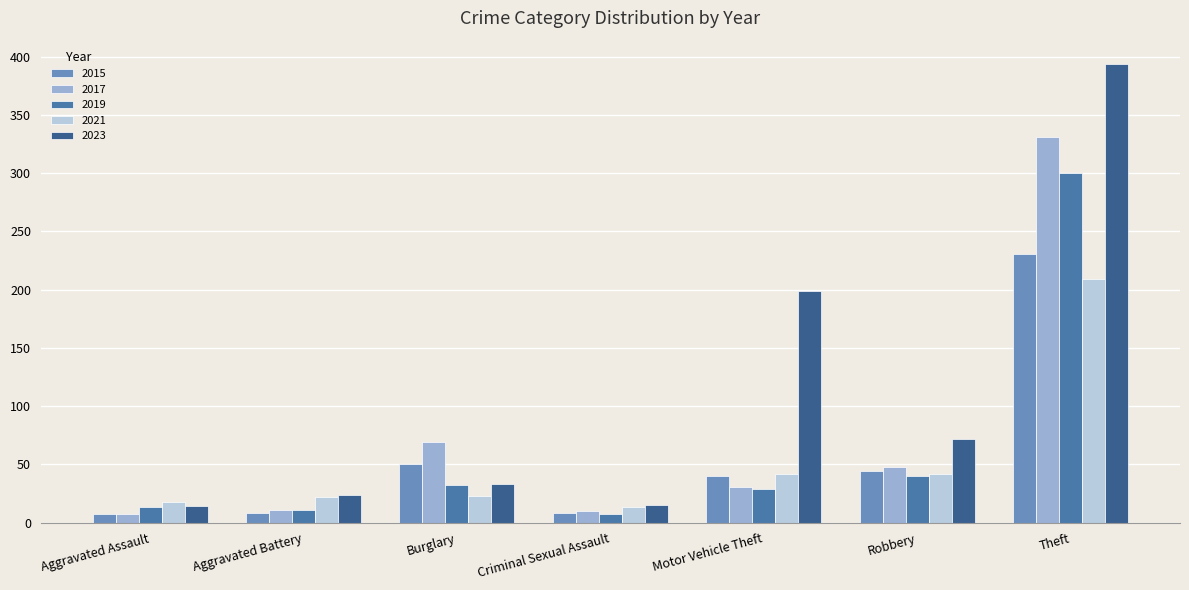

List the series in order of their peak value, highest first.

2023, 2017, 2019, 2015, 2021